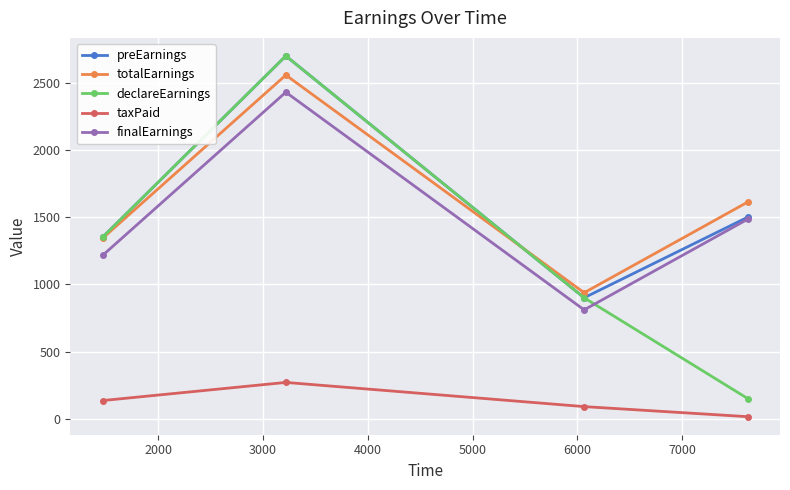

True or false: taxPaid and totalEarnings intersect in this chart.

False